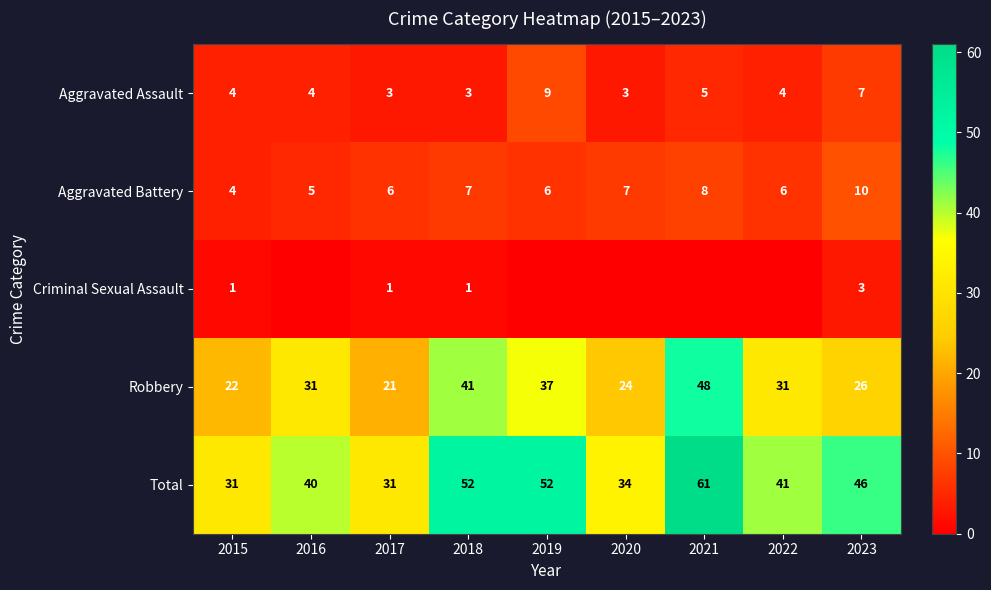

The value of Robbery at 2021 is 83. True or false?

False